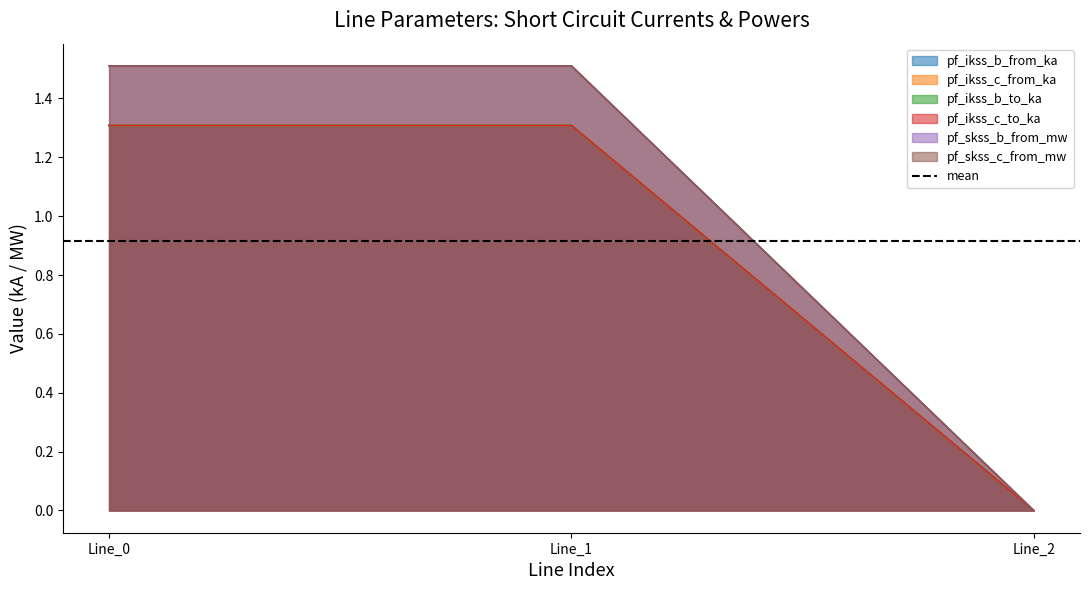

At which category is the sum across all series the highest?

Line_1